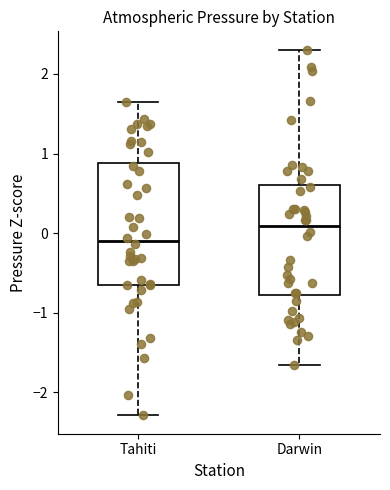

Where does the lower whisker of the box for Darwin end on the y-axis? The values are not printed on the chart, so give them approximately, as read against the axis.

-1.7